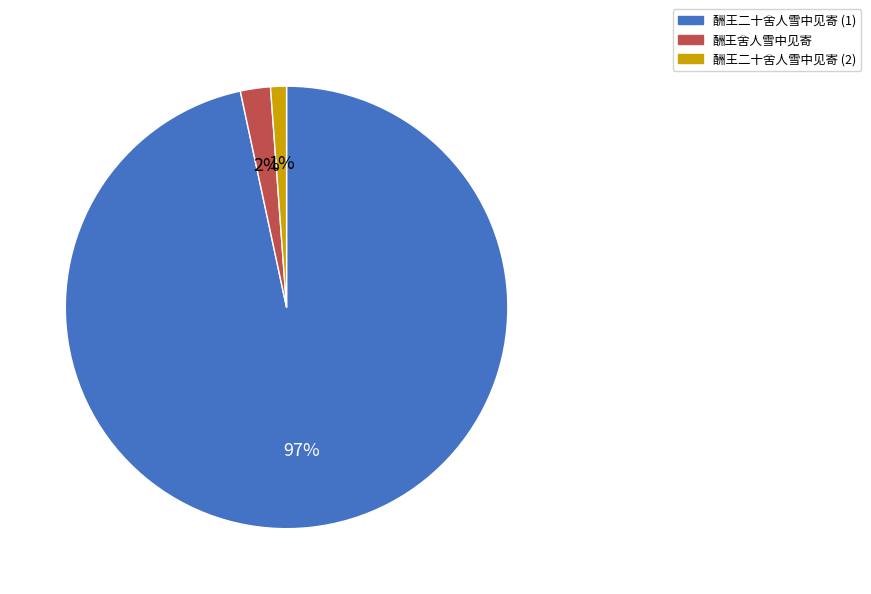

Does any single category account for the majority?

Yes